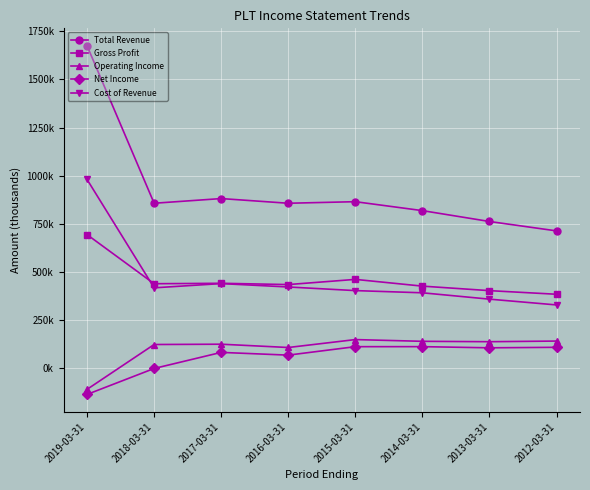

The Total Revenue series shows 386864 at 2015-03-31. True or false?

False